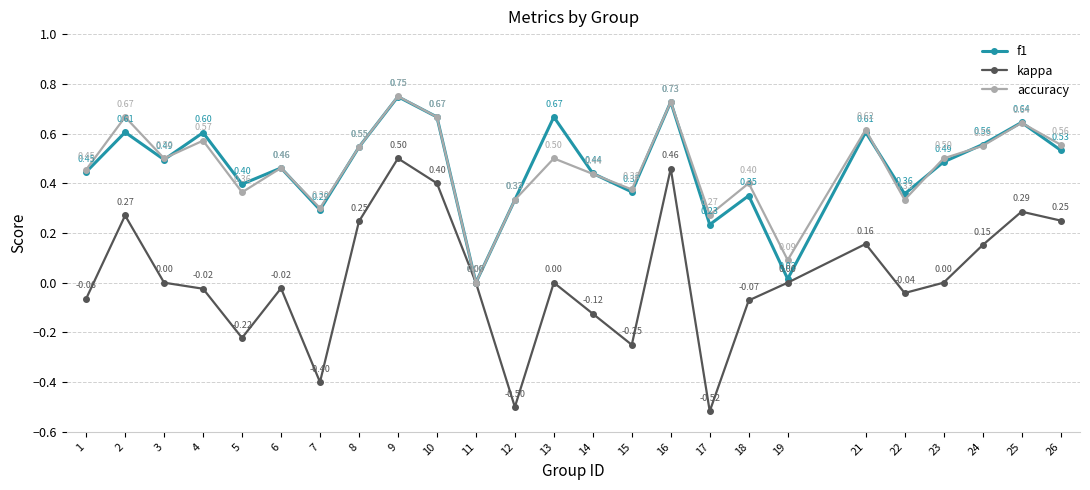

At which category does accuracy reach its first local peak?

2